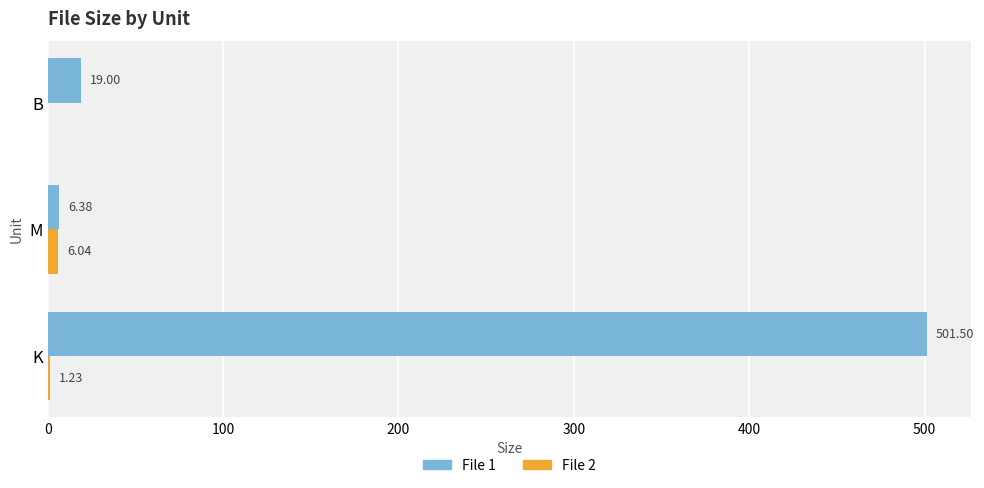

Where is File 1 nearest to the value 253?

B